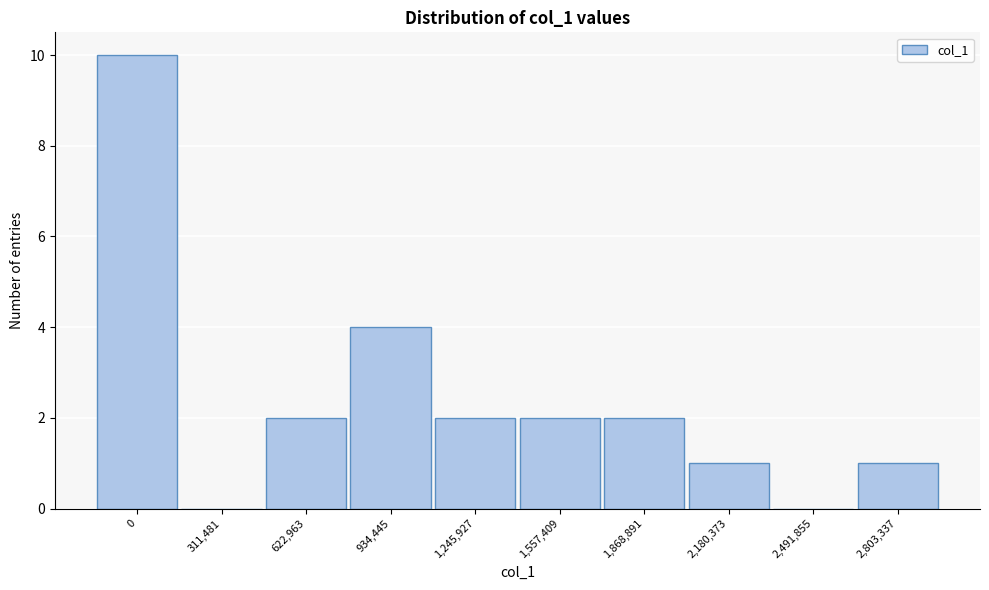

Reading left to right, transcribe all the data shown in this chart.

0=10	311,481=0	622,963=2	934,445=4	1,245,927=2	1,557,409=2	1,868,891=2	2,180,373=1	2,491,855=0	2,803,337=1